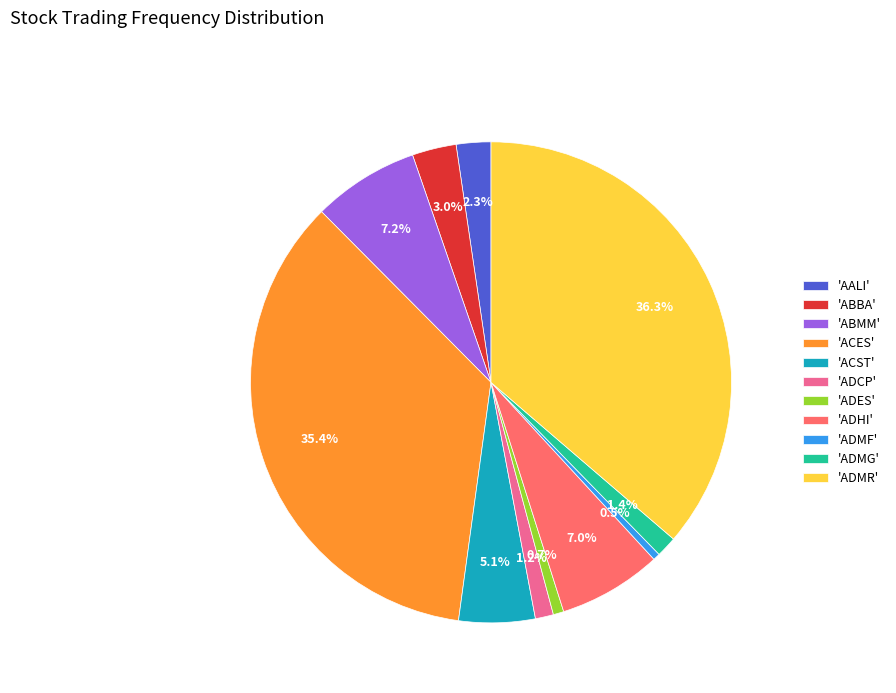

Which category has the biggest portion of the pie?

'ADMR'